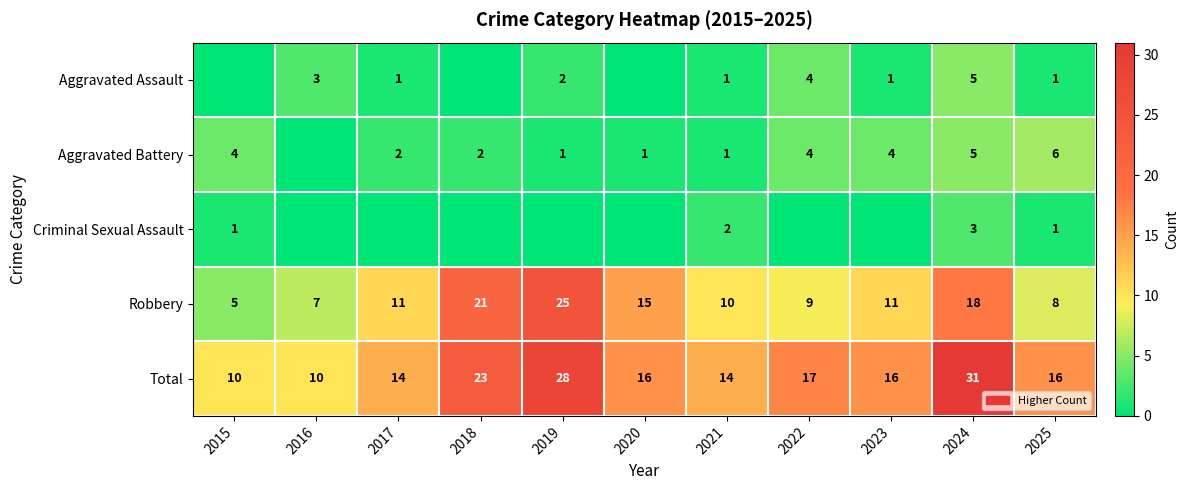

What is the difference between the highest and lowest values at 2017?

14